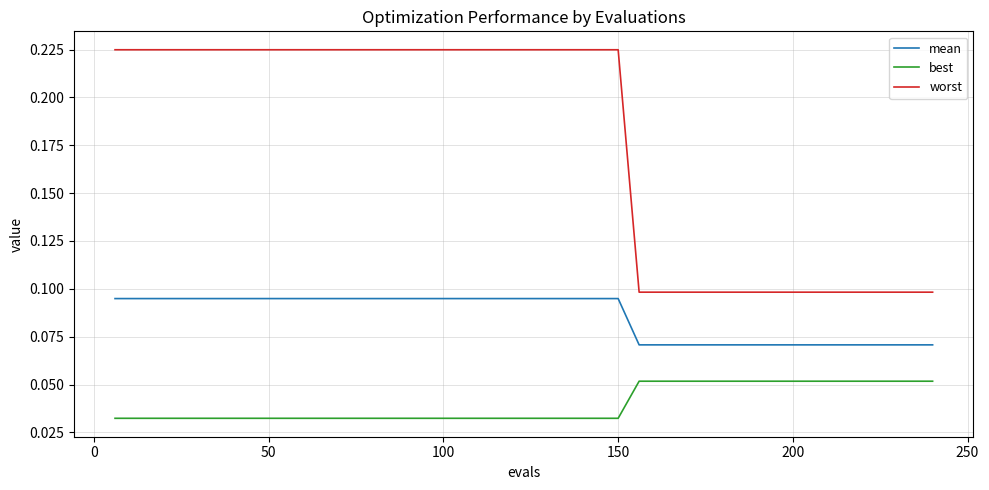

List the series in order of their peak value, lowest first.

best, mean, worst